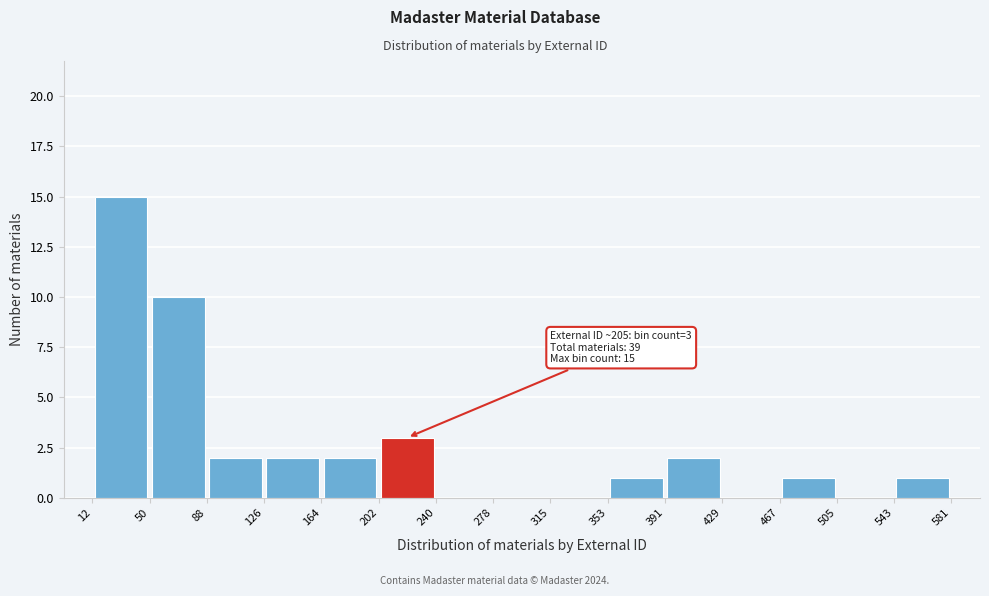

Which range on the x-axis has the tallest bar?

12 to 50